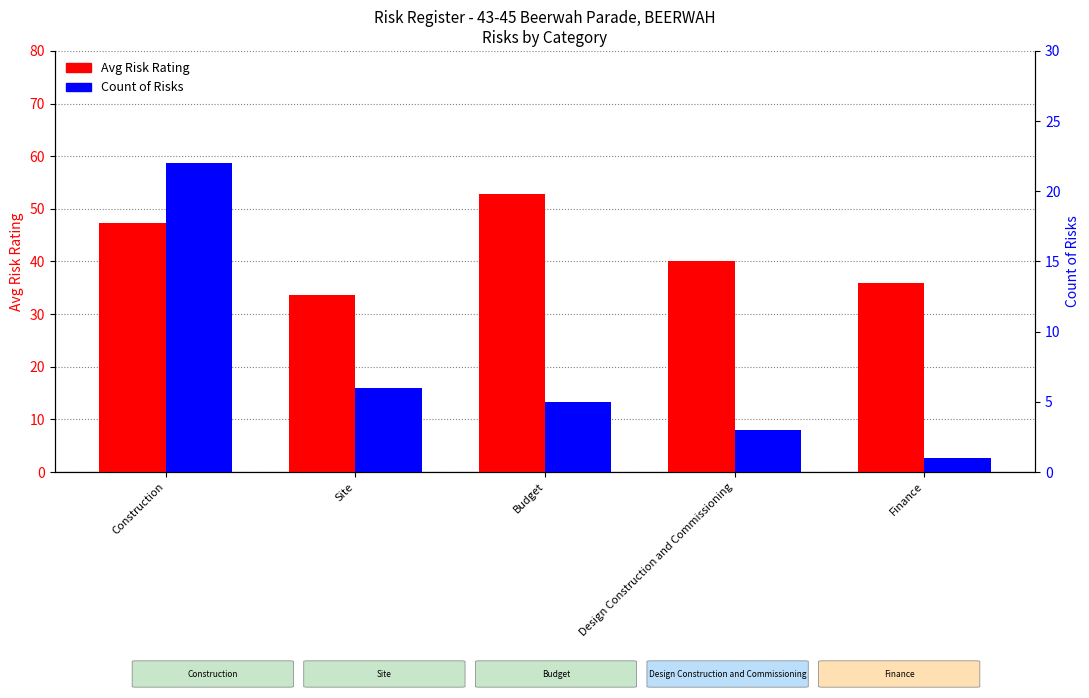

Reading left to right, extract all data points from this chart.

Avg Risk Rating: Construction=47.3	Site=33.7	Budget=52.8	Design Construction and Commissioning=40.0	Finance=36.0
Count of Risks: Construction=22.0	Site=6.0	Budget=5.0	Design Construction and Commissioning=3.0	Finance=1.0